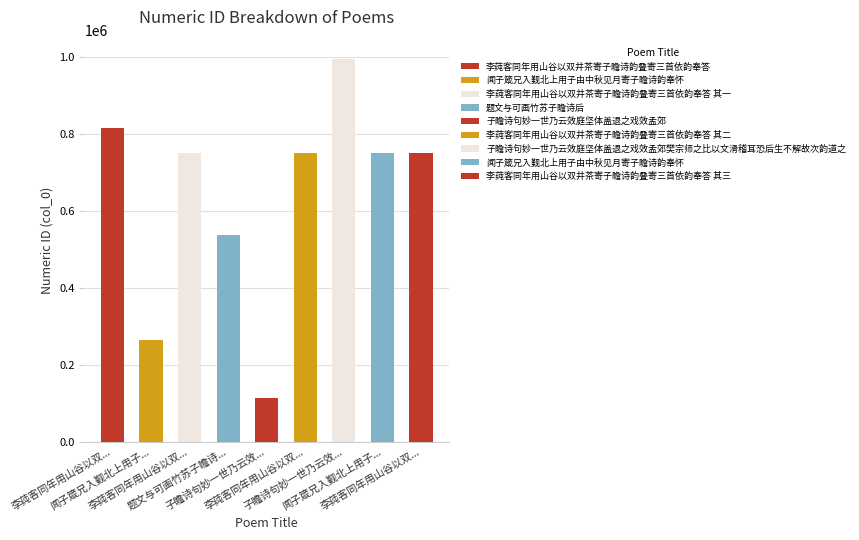

What is the change in value from 闻子箴兄入觐北上用子由中秋见月寄子瞻诗韵奉怀 to 李莼客同年用山谷以双井茶寄子瞻诗韵叠寄三首依韵奉答 其二?

+485459